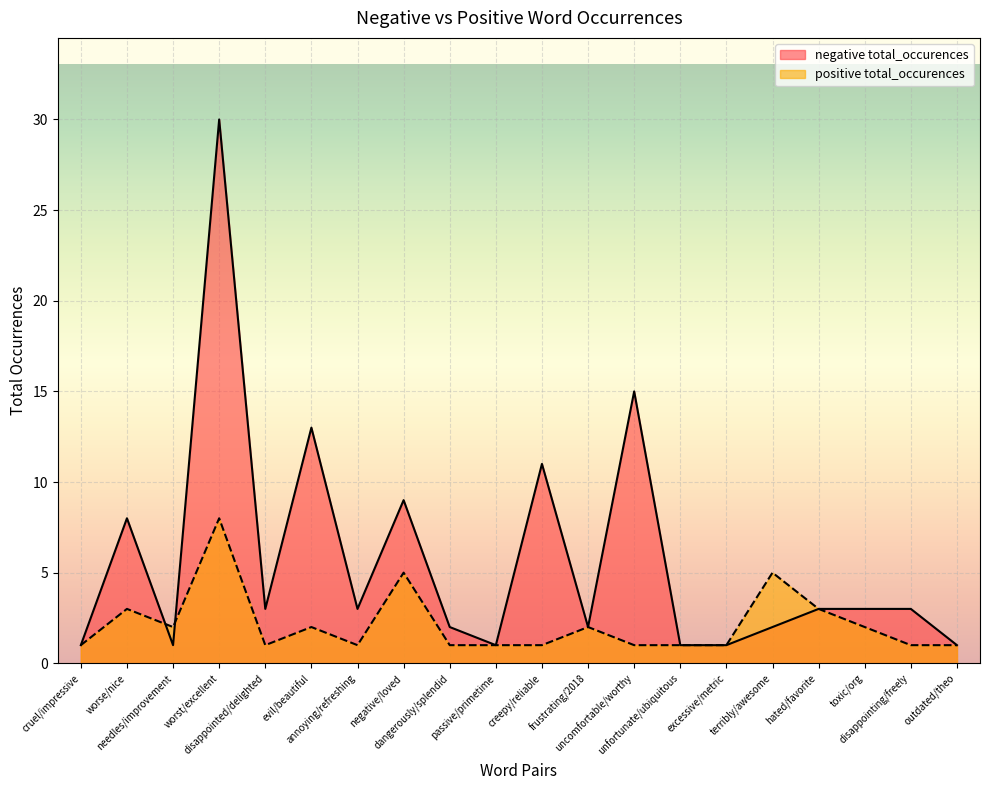

True or false: negative total_occurences has more than 1 points higher than both neighbors.

True